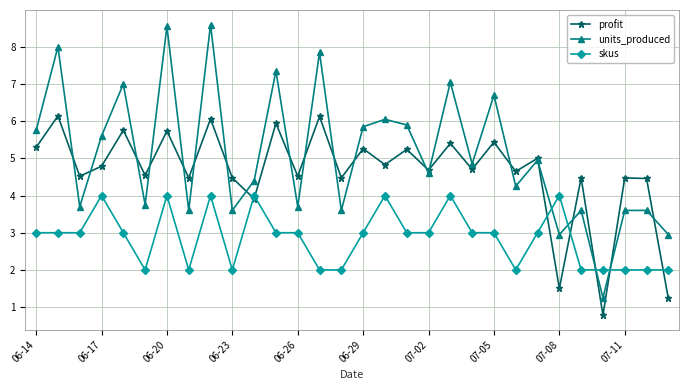

What is the value of the skus point at the 28th from the left?

2.0